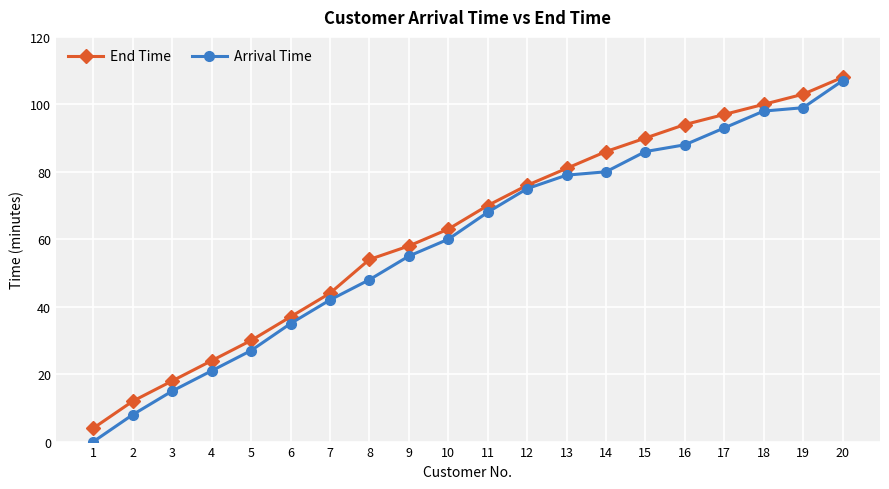

Is this an area chart (filled region under the line)?

No